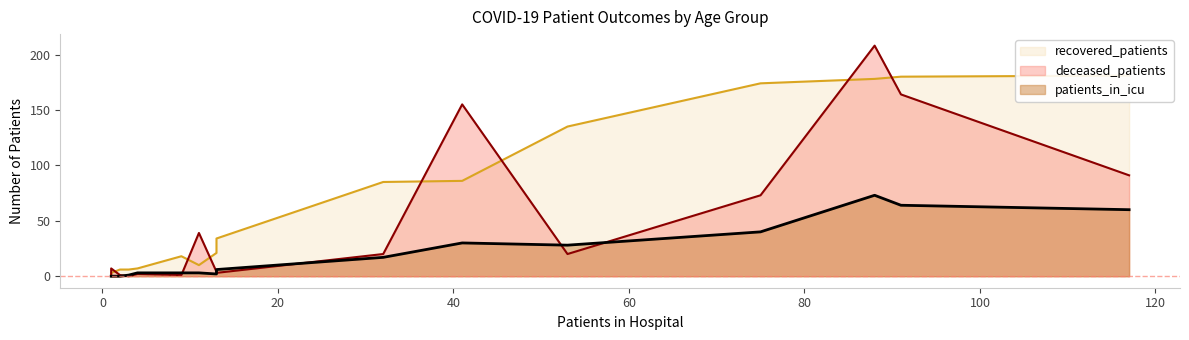

What is the total value across all series at <20?

7